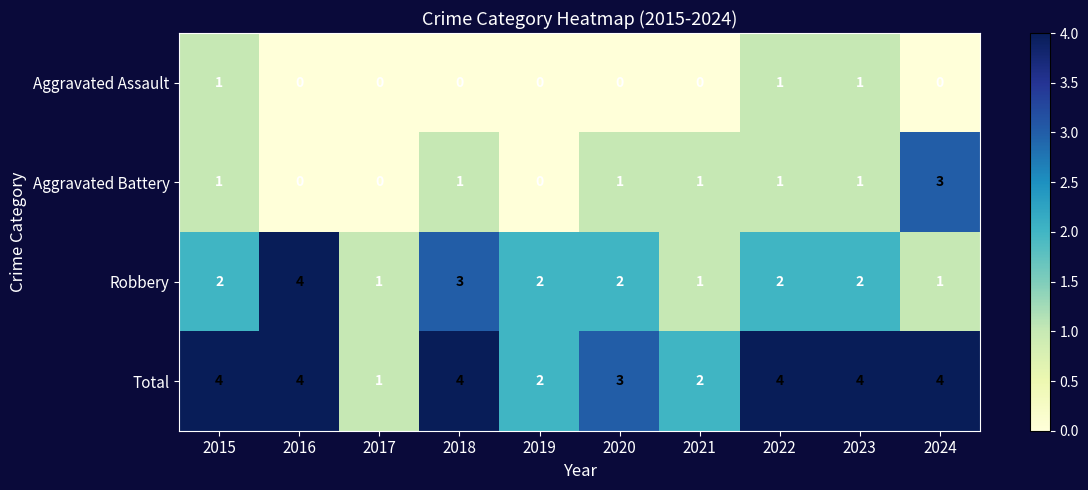

What is the sum of the Robbery values at 2023 and 2020?

4